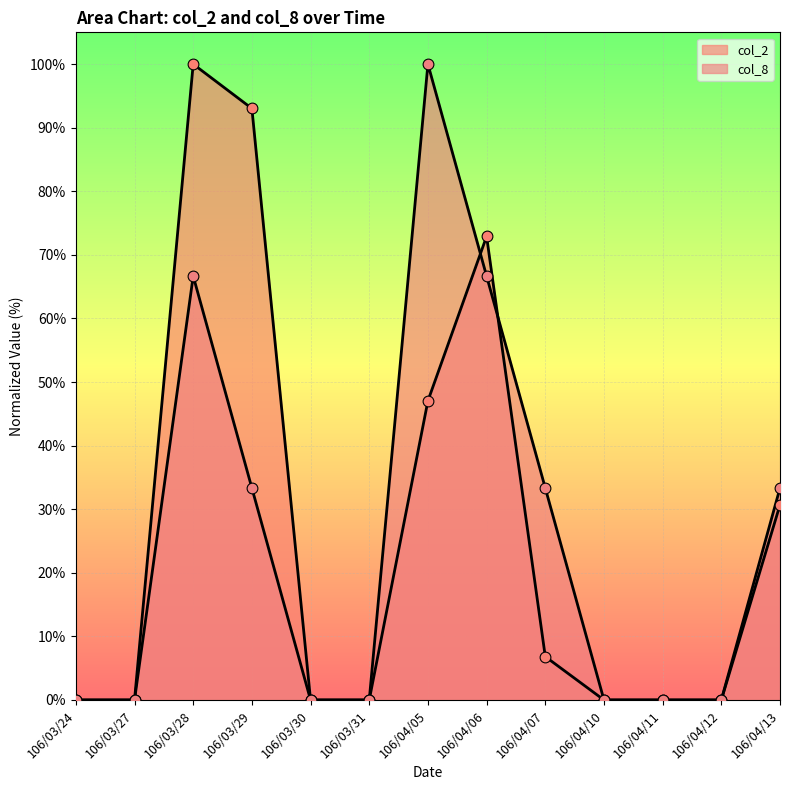

Is the value of col_8 at 106/04/12 greater than the value of col_2 at 106/04/05?

No